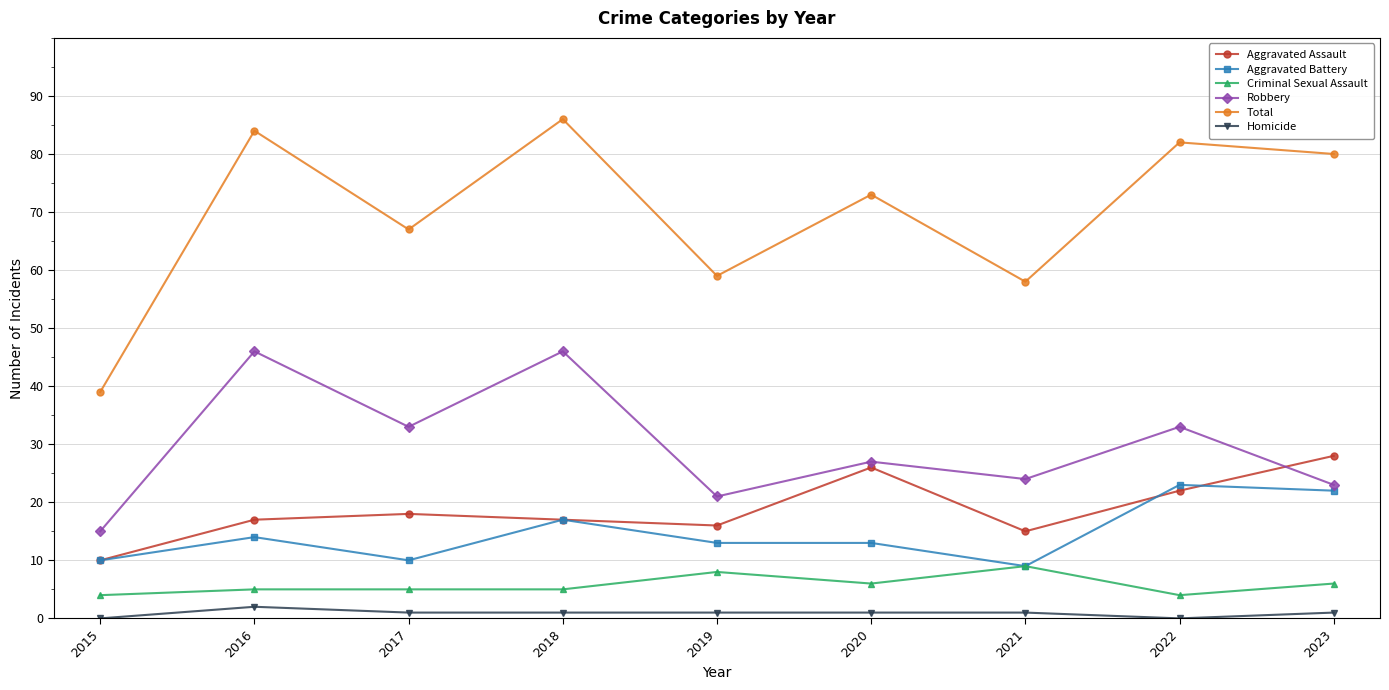

True or false: Aggravated Assault and Total intersect in this chart.

False